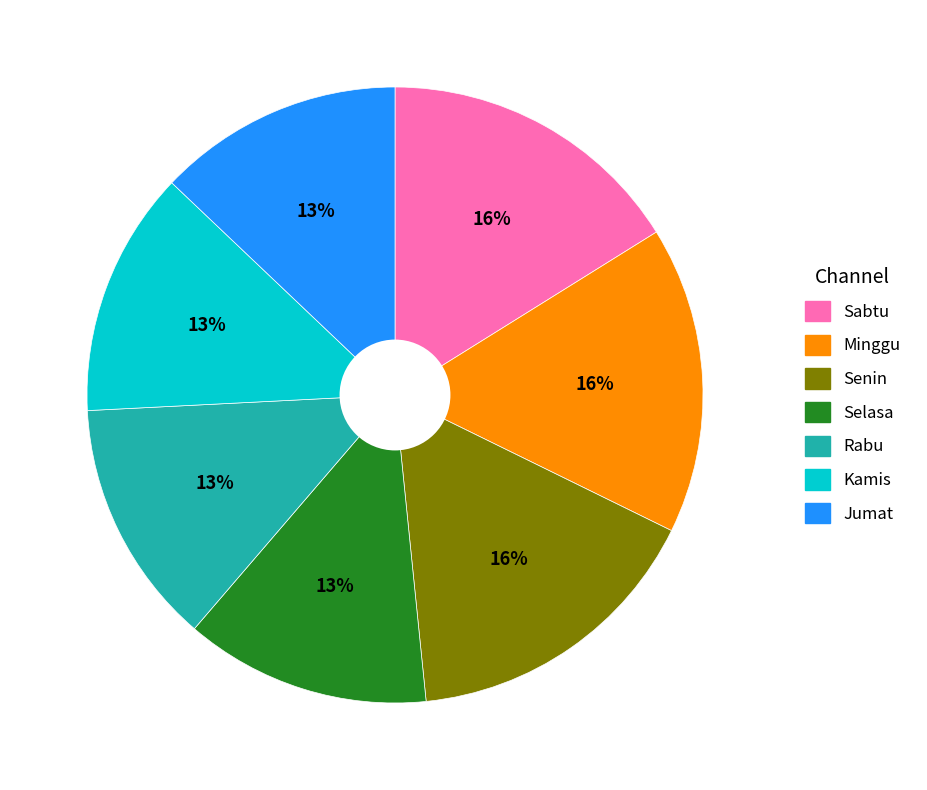

Count the number of slices in the pie.

7